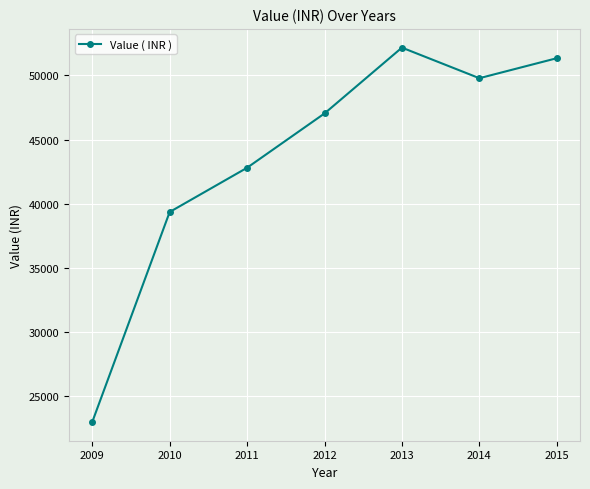

Count the number of data series in this chart.

1